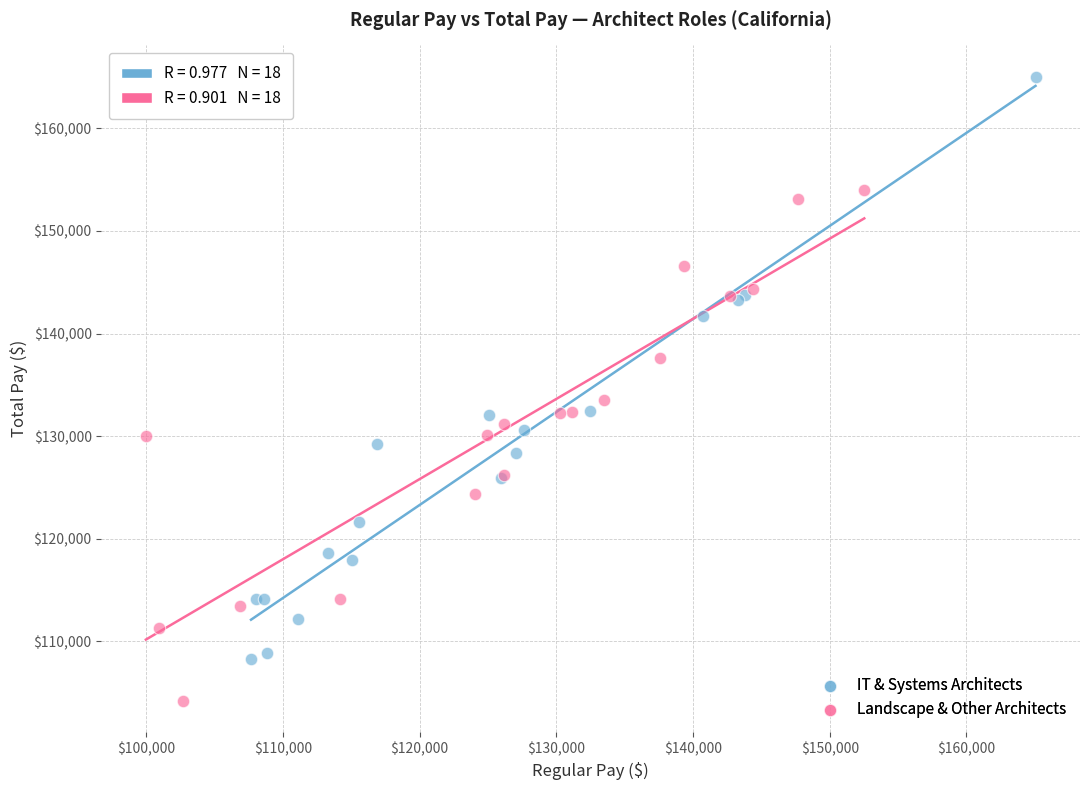

Which series has the largest Y range (max minus min)?

IT & Systems Architects